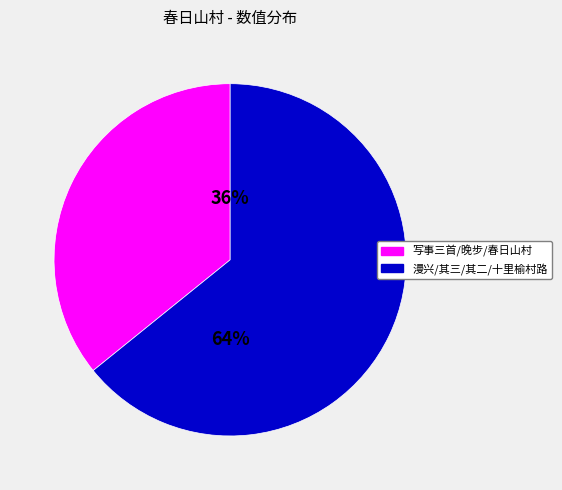

How many segments does this pie chart have?

2